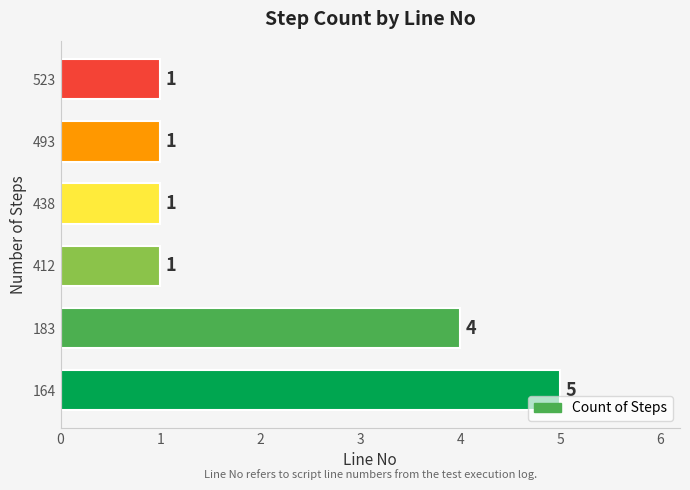

Is it true that the value at 438 is 1?

True